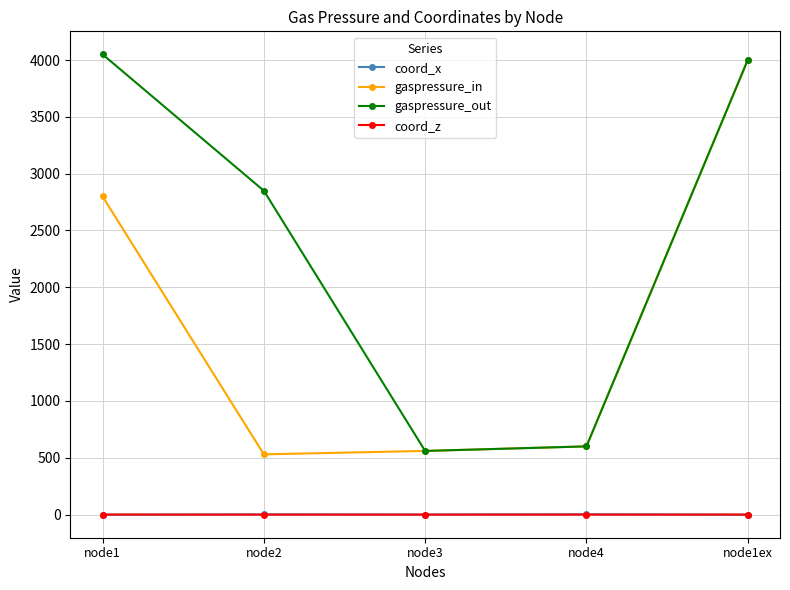

What is the difference between the maximum and minimum values in the coord_z series?

0.1